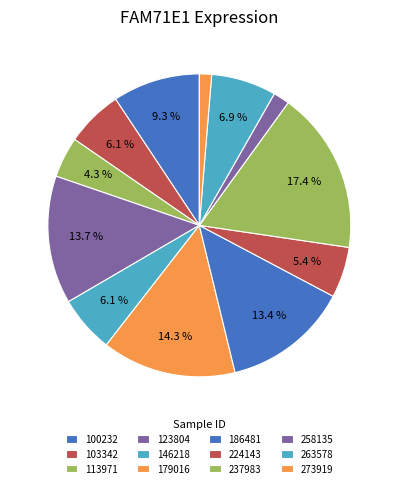

Count the number of slices in the pie.

12